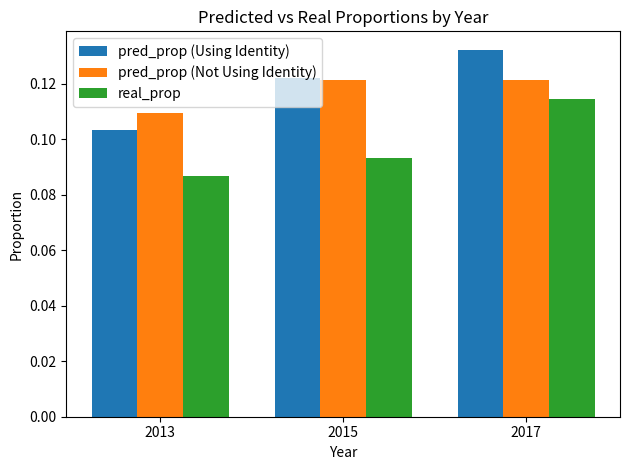

Between 2013 and 2017, which series saw the biggest shift?

pred_prop (Using Identity)